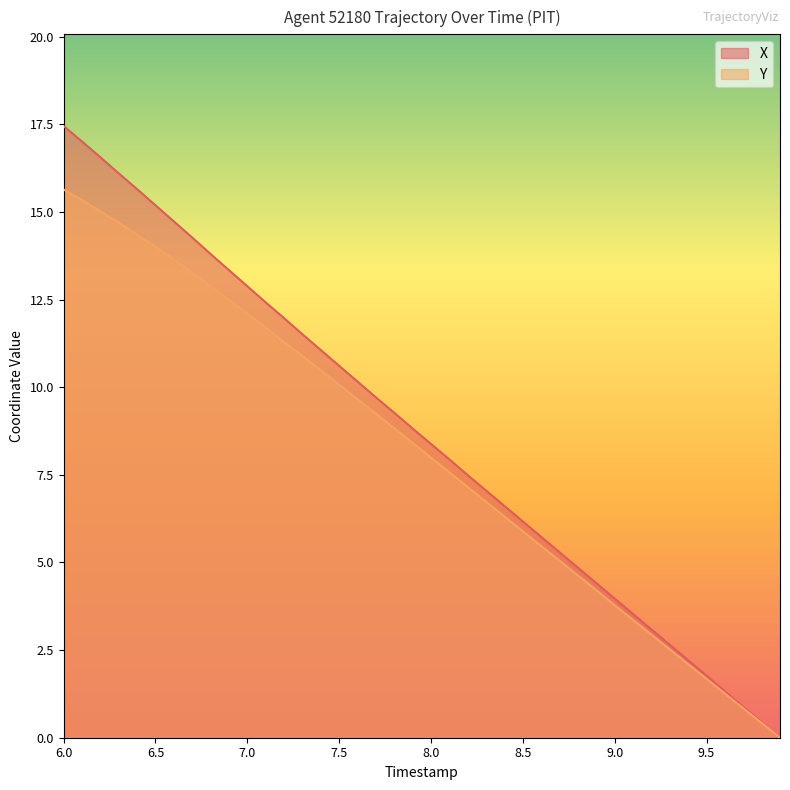

How many values in Y are above zero?

39